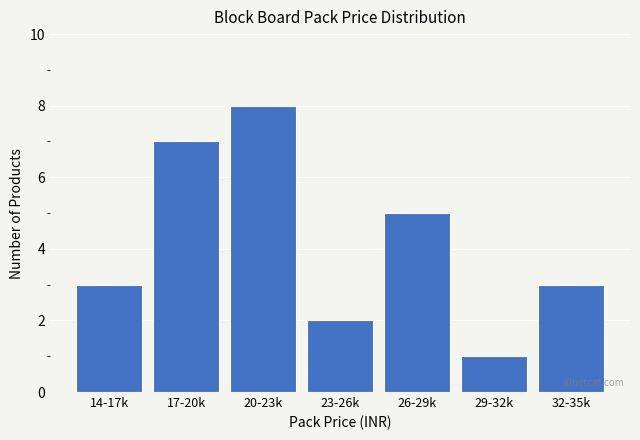

Reading right to left, extract all data points from this chart.

3	1	5	2	8	7	3